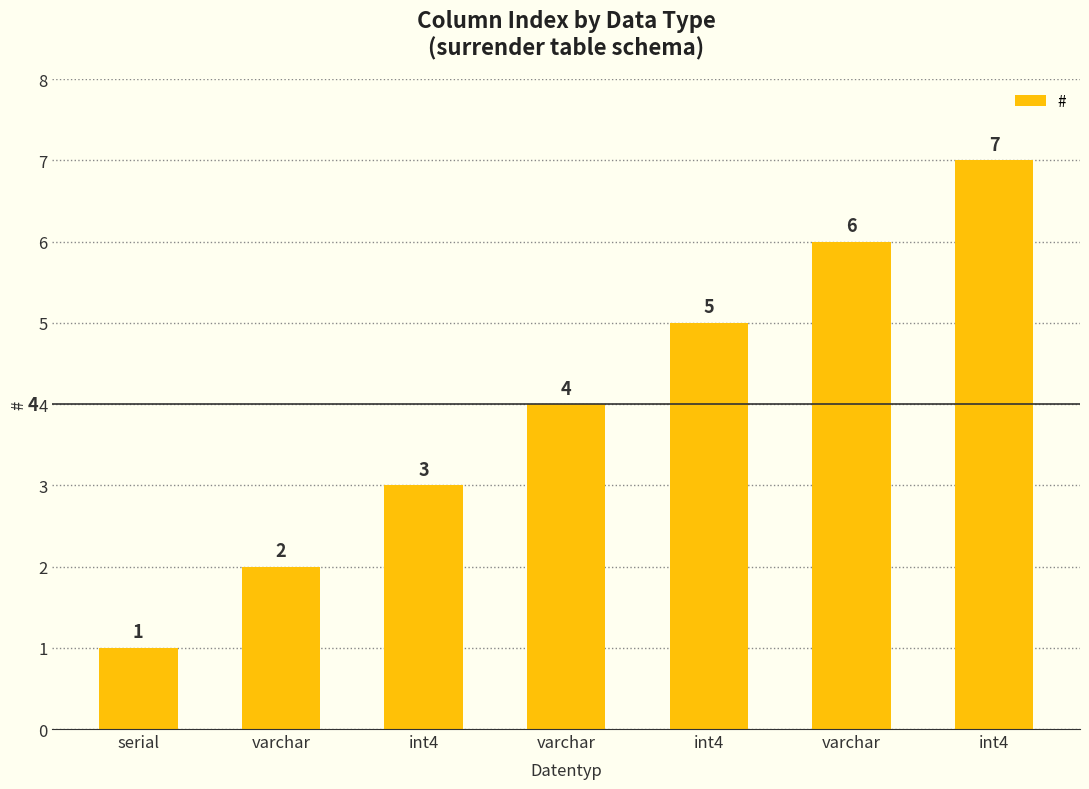

List the labels in order of value, smallest first.

serial, varchar, int4, varchar, int4, varchar, int4